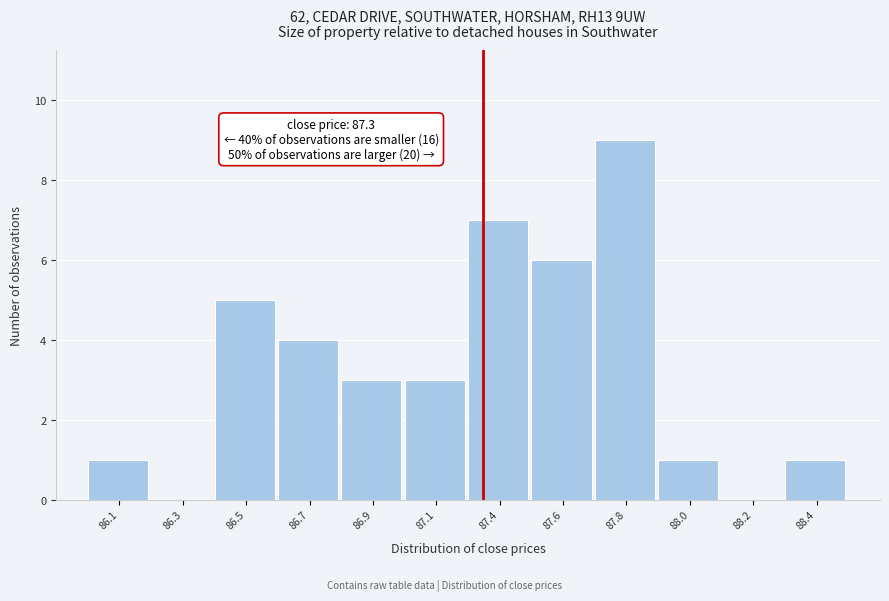

Reading left to right, what are all the values shown in this chart?

86.1=1	86.3=0	86.5=5	86.7=4	86.9=3	87.1=3	87.4=7	87.6=6	87.8=9	88.0=1	88.2=0	88.4=1